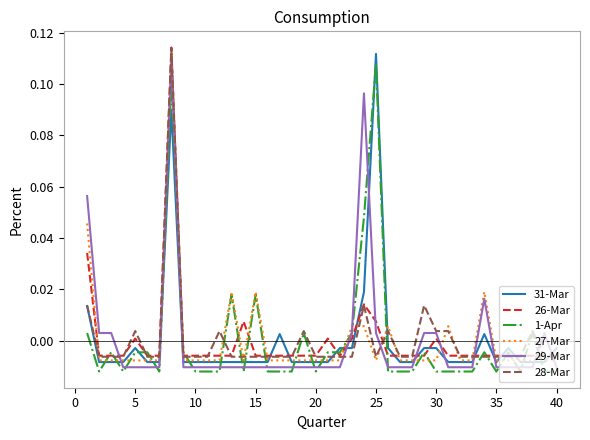

What are all the series names shown in the legend?

31-Mar, 26-Mar, 1-Apr, 27-Mar, 29-Mar, 28-Mar